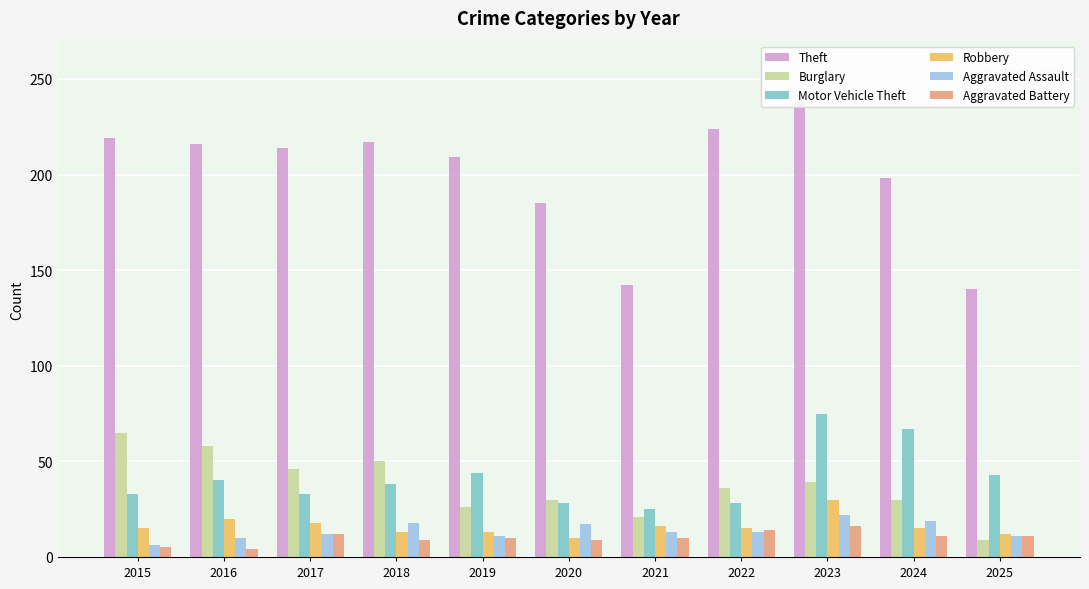

What is the difference between the maximum and minimum values in the Robbery series?

20